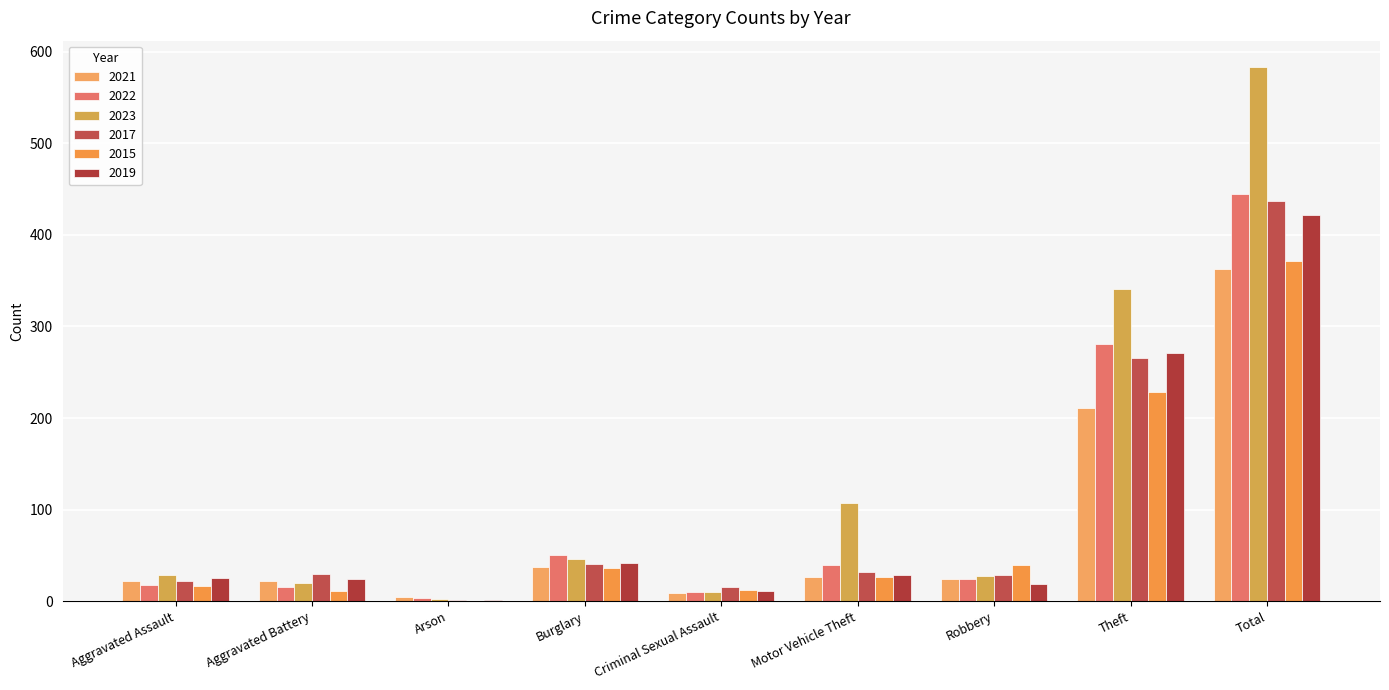

What is the sum of all 2022 values?

886